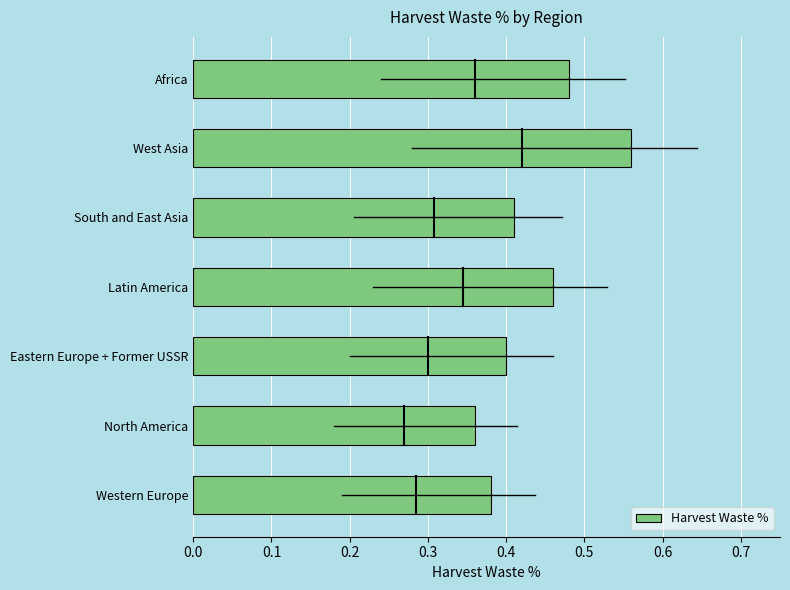

Where is the data nearest to the value 0?

North America